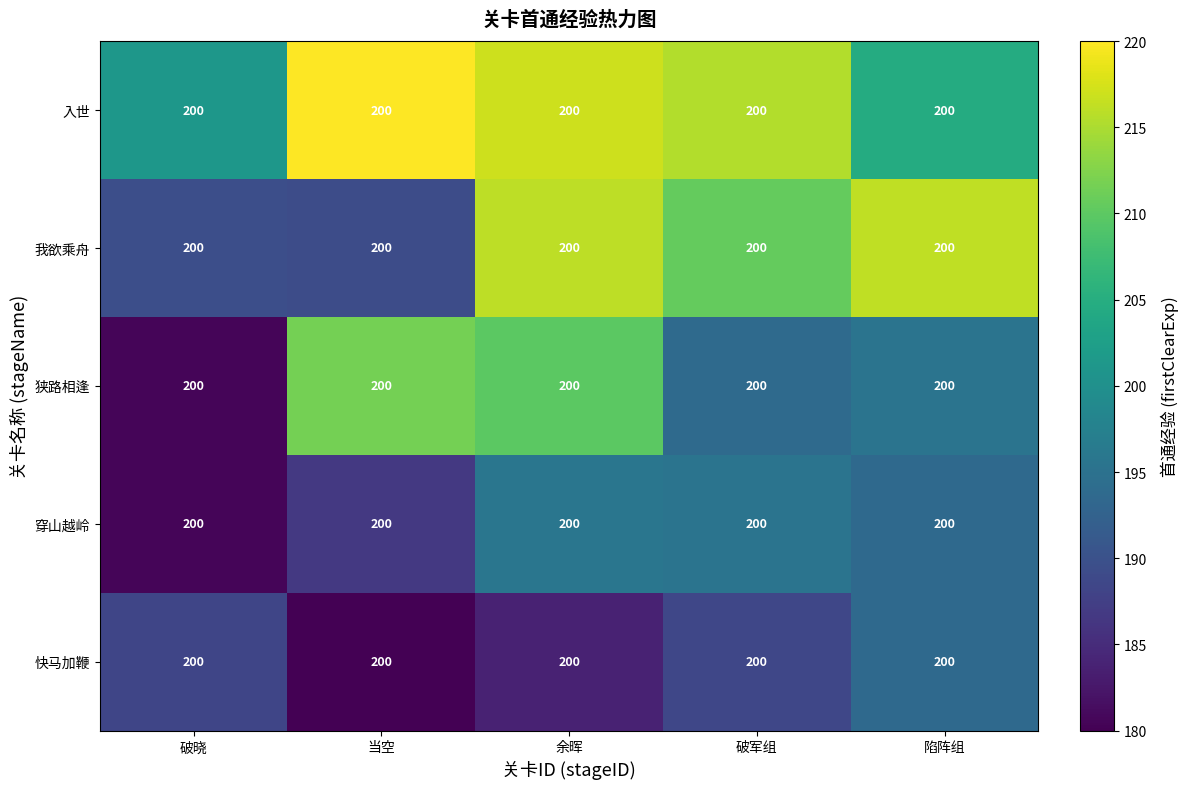

The 入世 series shows 280.6 at 陷阵组. True or false?

False